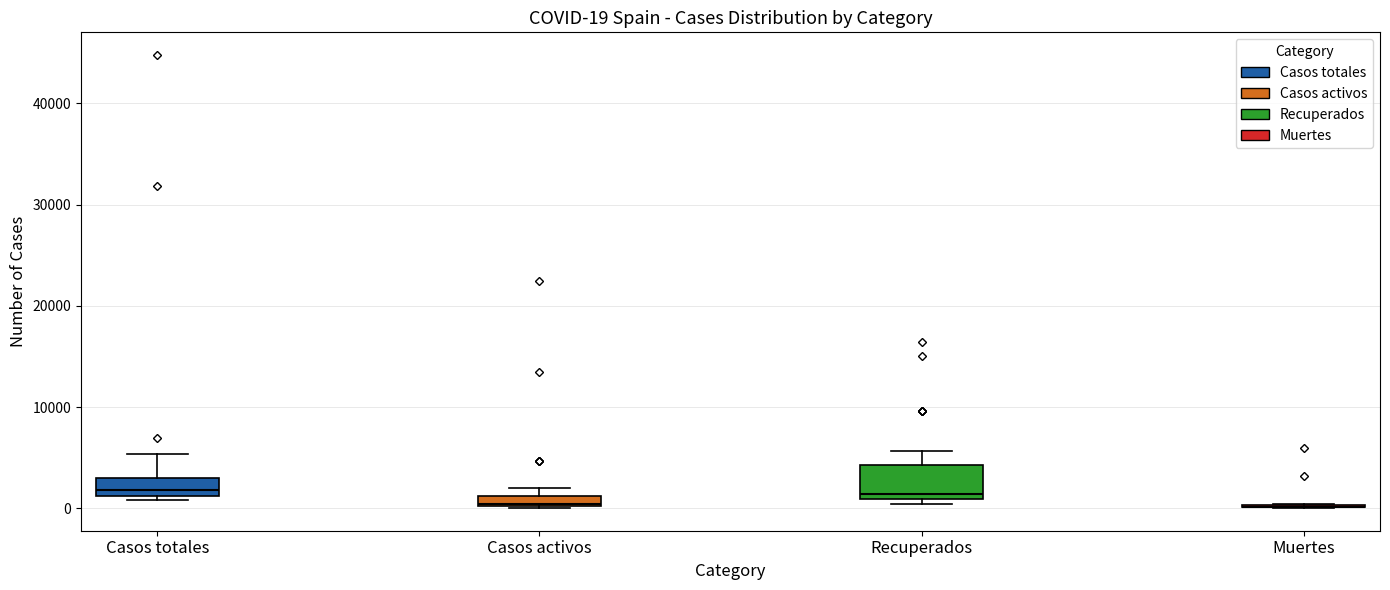

Comparing the boxes themselves (not the whiskers), which one is the tallest?

Recuperados